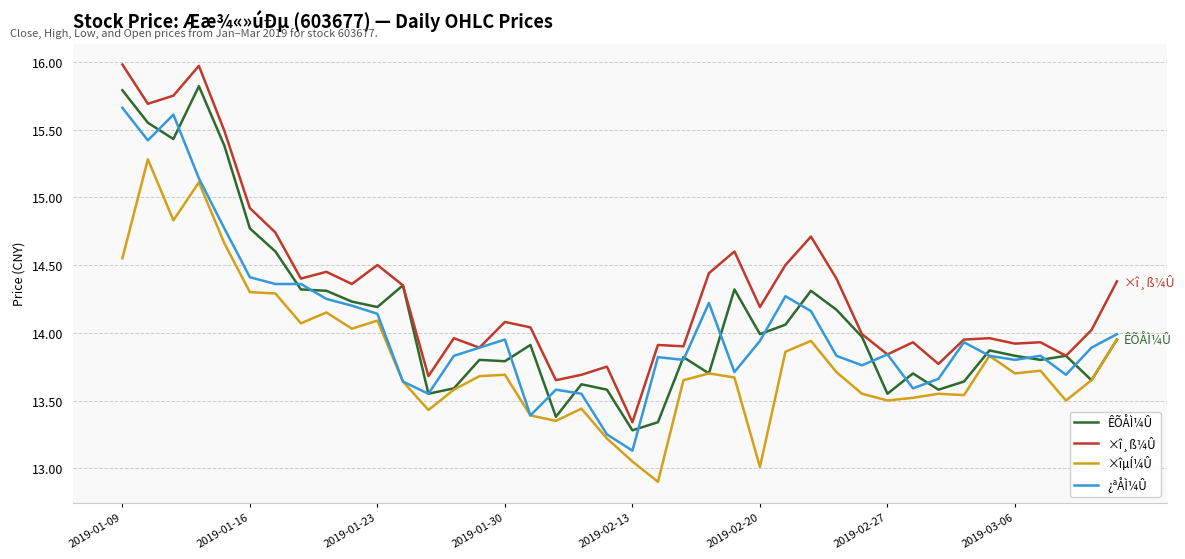

Which series has the largest total across all categories?

×î¸ß¼Û